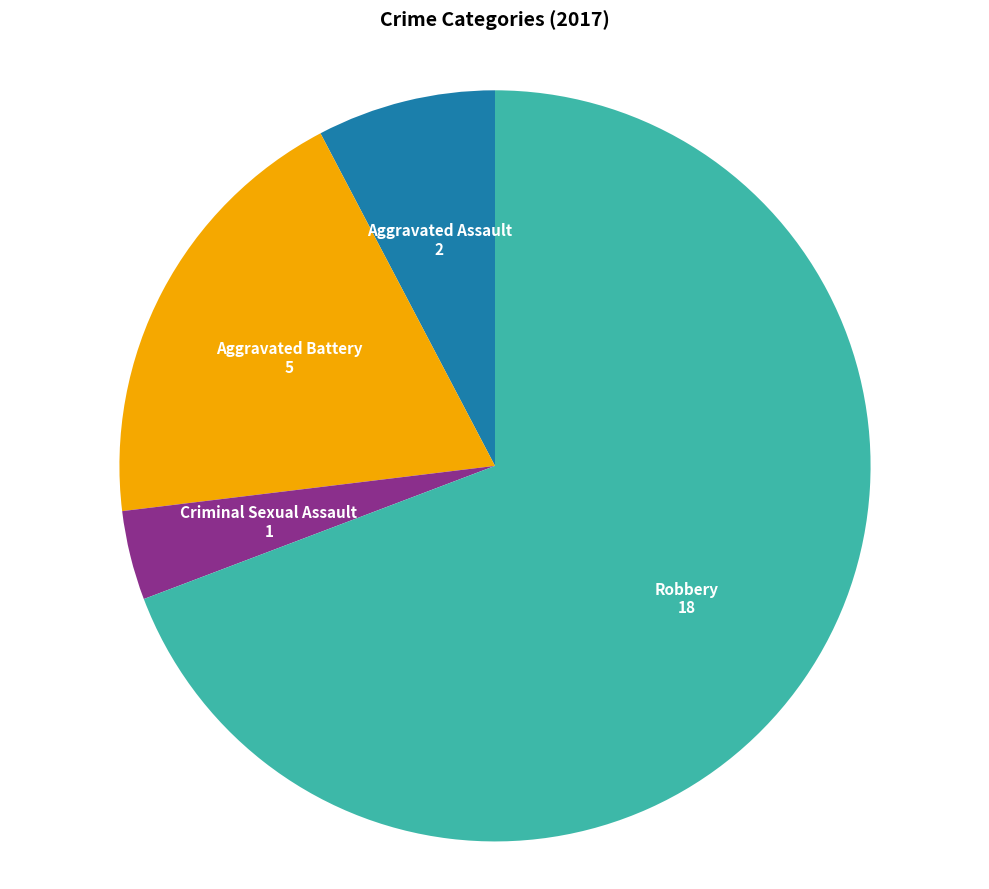

How many slices are in this pie chart?

4